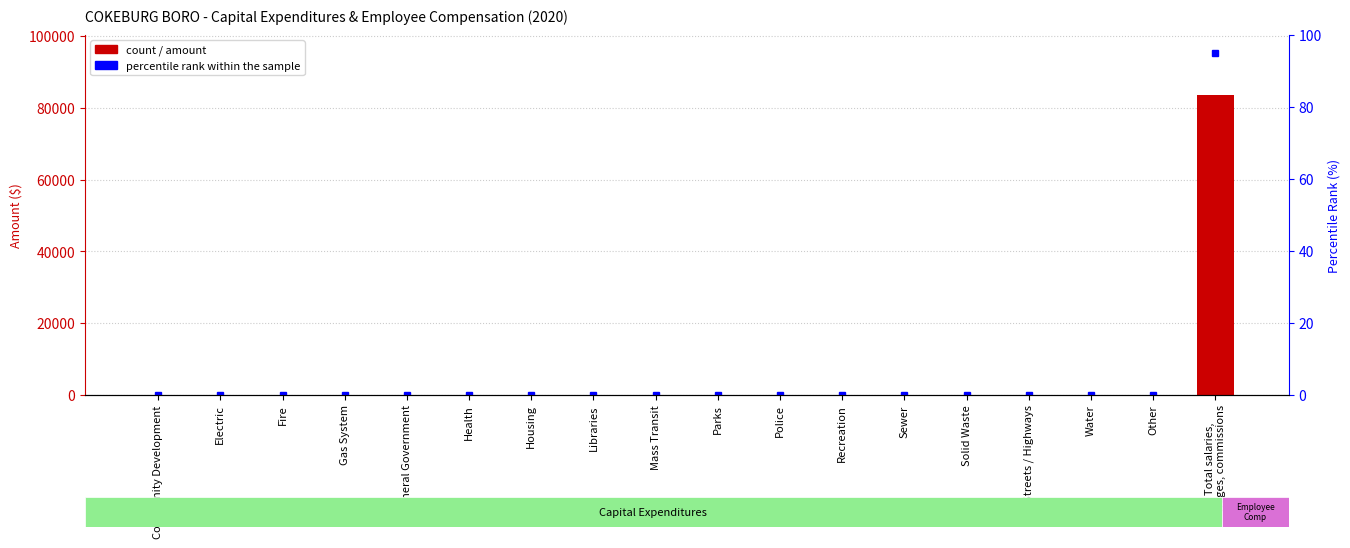

Reading left to right, transcribe all the data shown in this chart.

Capital / Compensation: 0	0	0	0	0	0	0	0	0	0	0	0	0	0	0	0	0	83608
percentile rank within the sample: 0	0	0	0	0	0	0	0	0	0	0	0	0	0	0	0	0	95